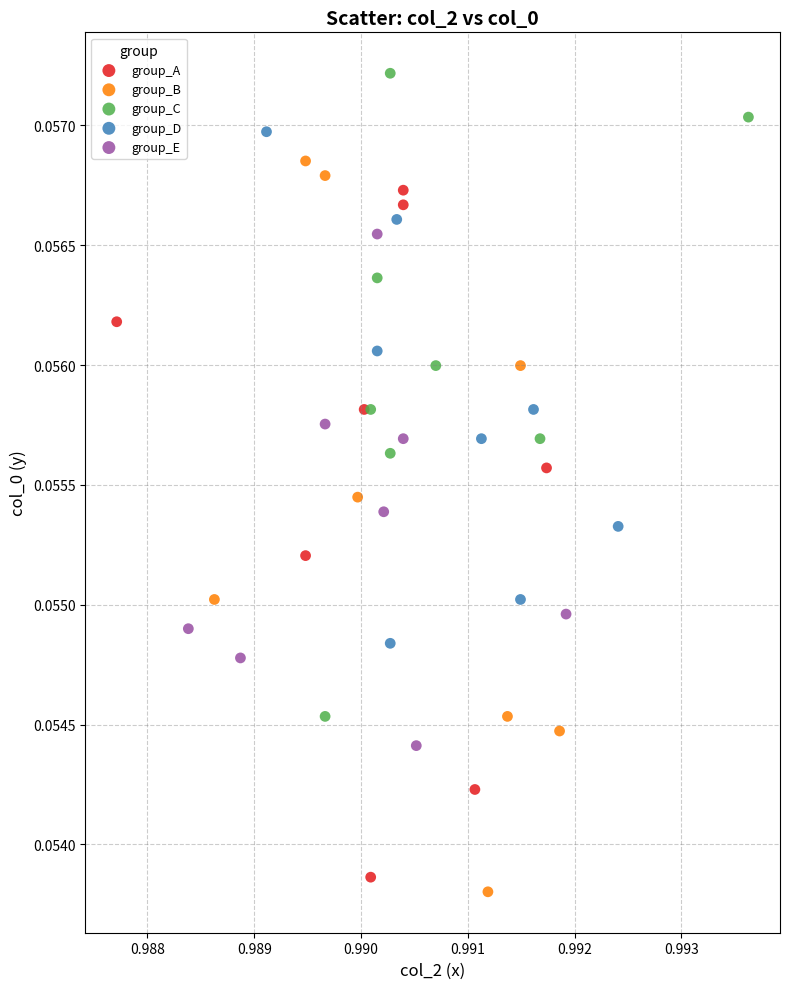

Which series has the largest Y range (max minus min)?

group_B